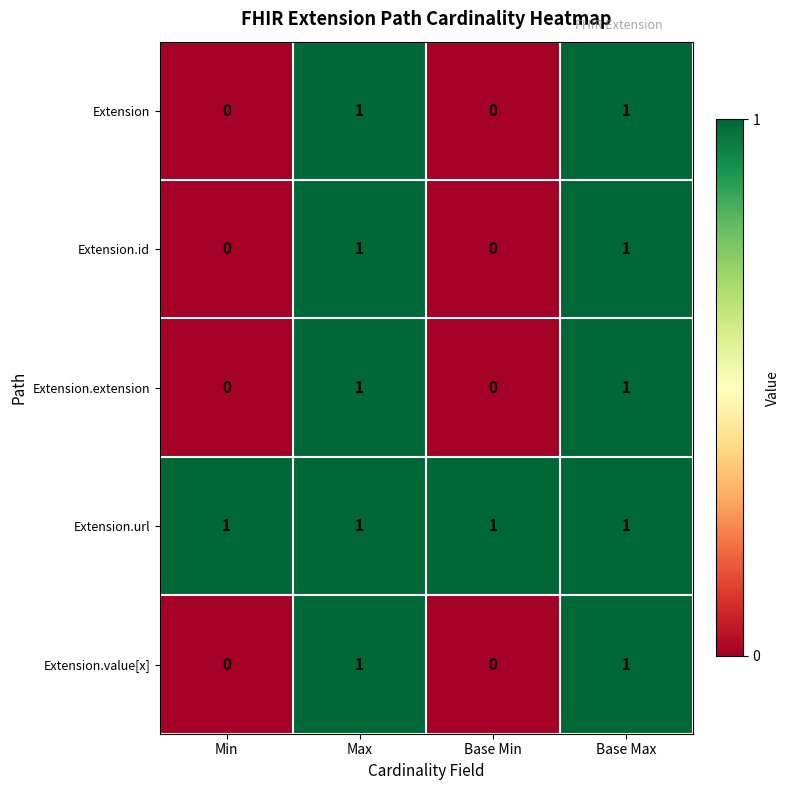

True or false: Extension.value[x] has a value of 0 at Base Min.

True